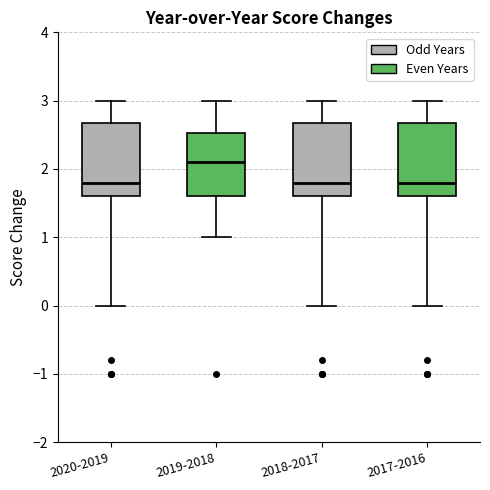

Reading left to right, transcribe this box plot: for each box, give where its median line is, the range the box spans, and where its two whiskers end, as read against the y-axis. The values are not printed on the chart, so give them approximately, as read against the axis.

2020-2019: median 1.8, box 1.6 to 2.7, whiskers 0.0 to 3.0
2019-2018: median 2.1, box 1.6 to 2.5, whiskers 1.0 to 3.0
2018-2017: median 1.8, box 1.6 to 2.7, whiskers 0.0 to 3.0
2017-2016: median 1.8, box 1.6 to 2.7, whiskers 0.0 to 3.0